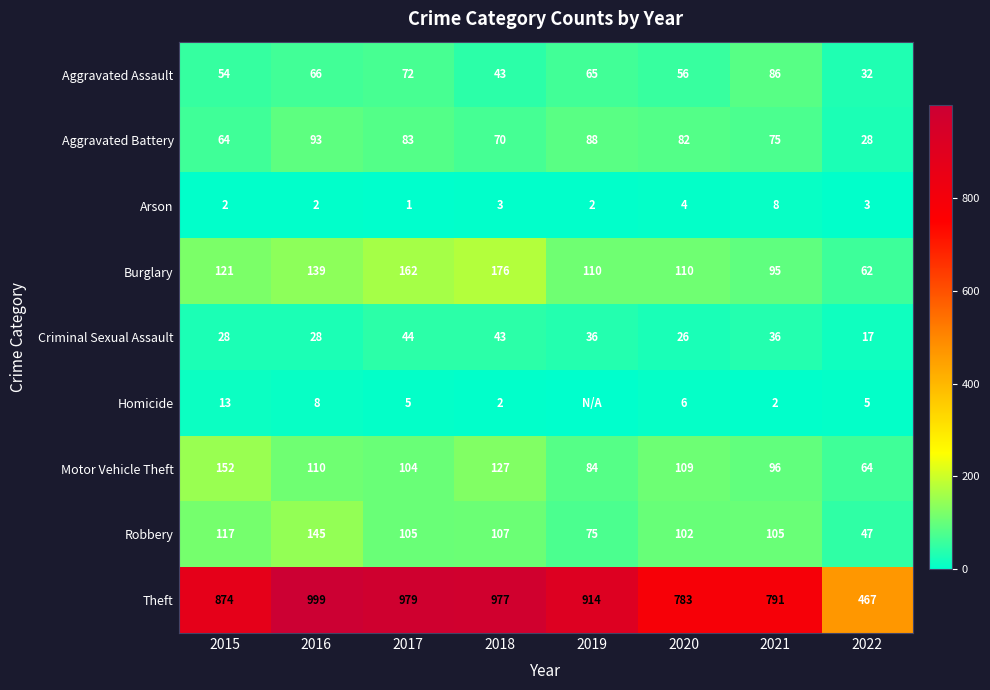

True or false: Burglary has a value of 128 at 2021.

False